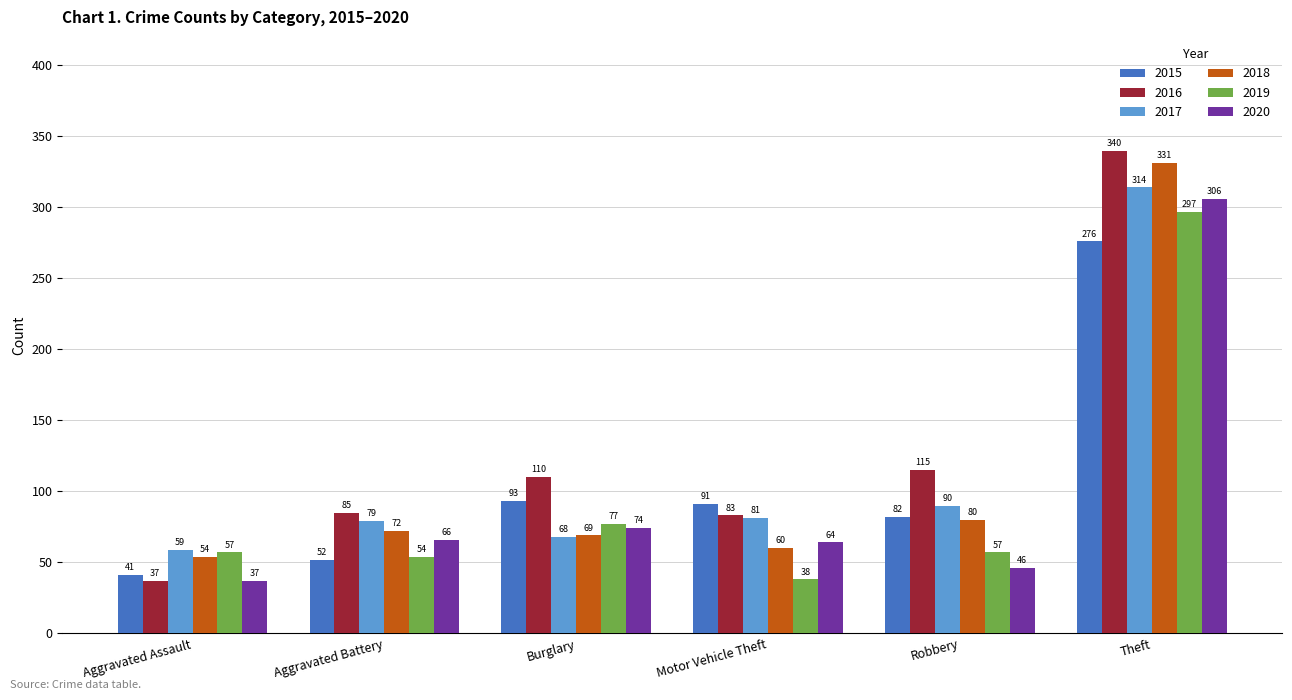

Rank the series by their maximum value, from highest to lowest.

2016, 2018, 2017, 2020, 2019, 2015